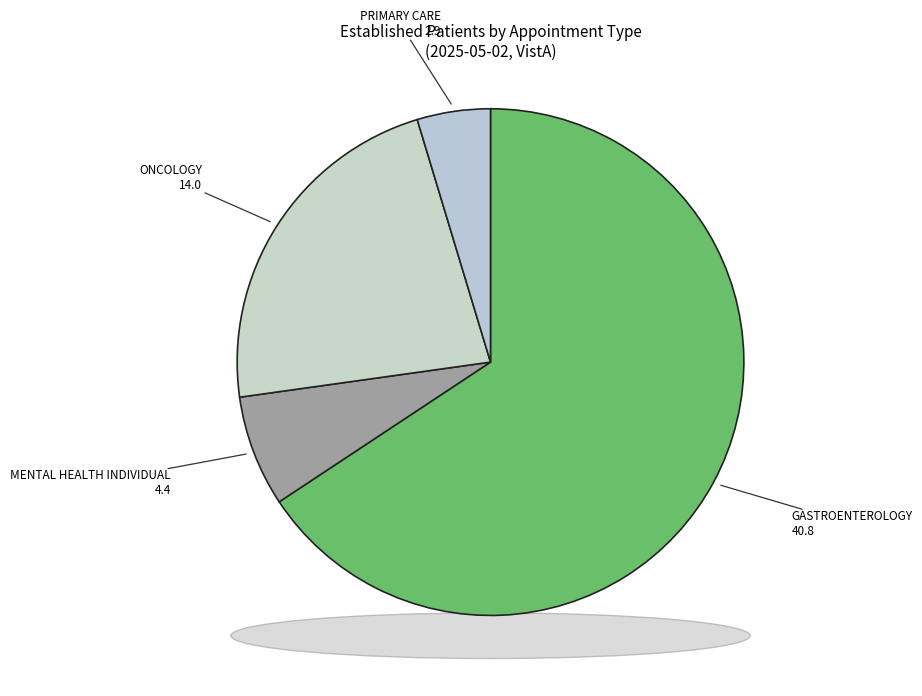

Which has a higher value, PRIMARY CARE or GASTROENTEROLOGY?

GASTROENTEROLOGY